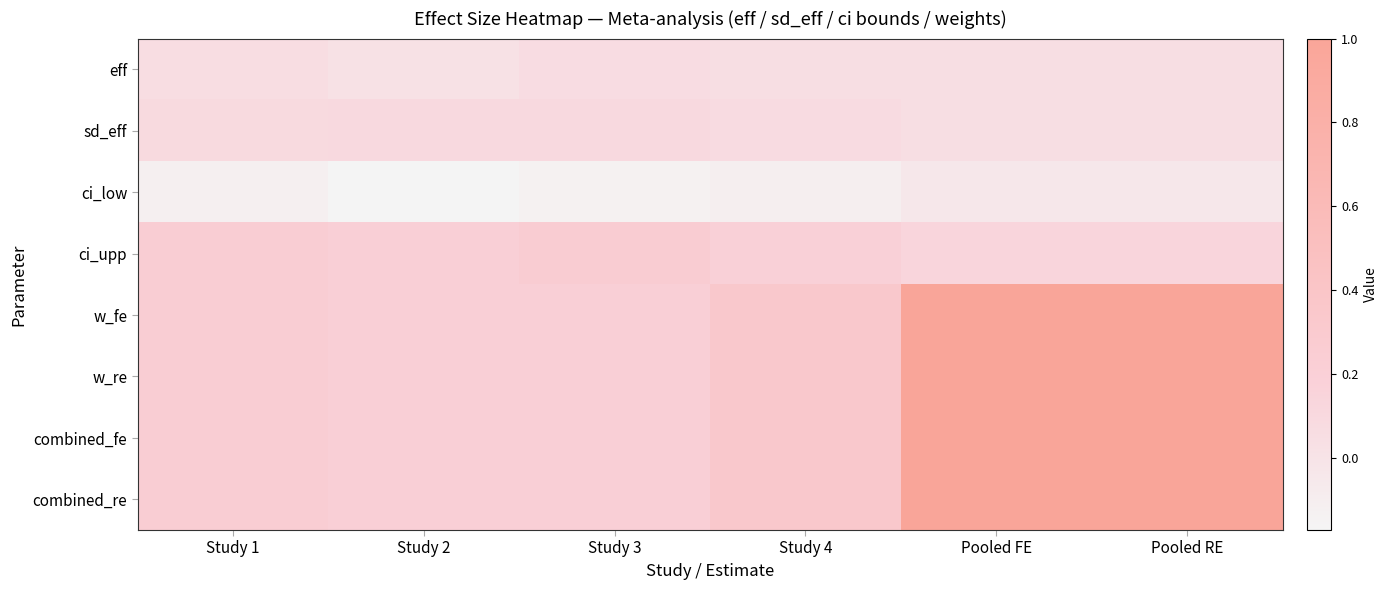

At which category is the sum across all series the highest?

Pooled FE